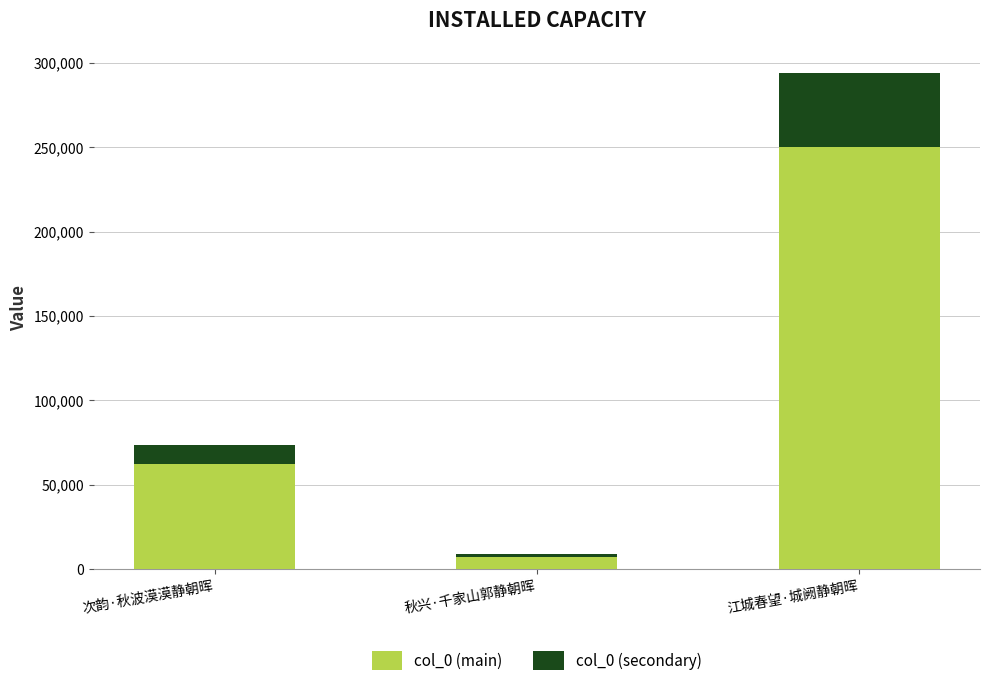

At which label does col_0 (main) reach its peak?

江城春望·城阙静朝晖